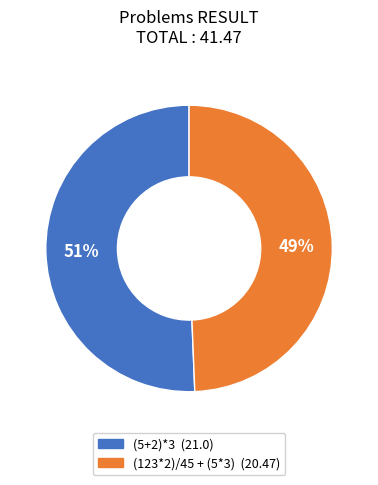

What percentage is the (5+2)*3 slice, to the nearest percent?

51%